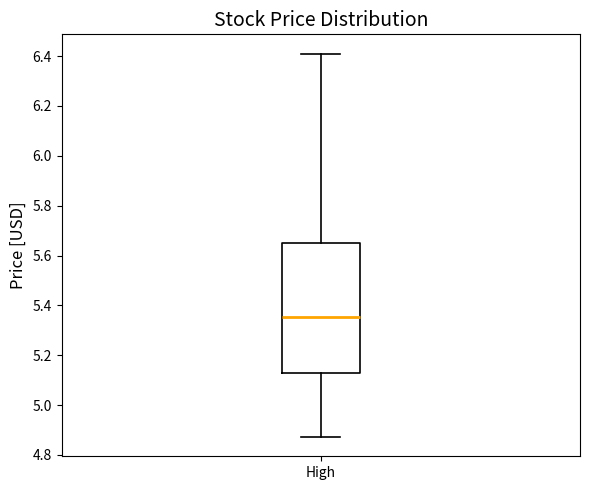

Transcribe this box plot: give where the median line is, the range the box spans, and where the two whiskers end, as read against the y-axis. The values are not printed on the chart, so give them approximately, as read against the axis.

median 5.36, box 5.12 to 5.64, whiskers 4.88 to 6.42